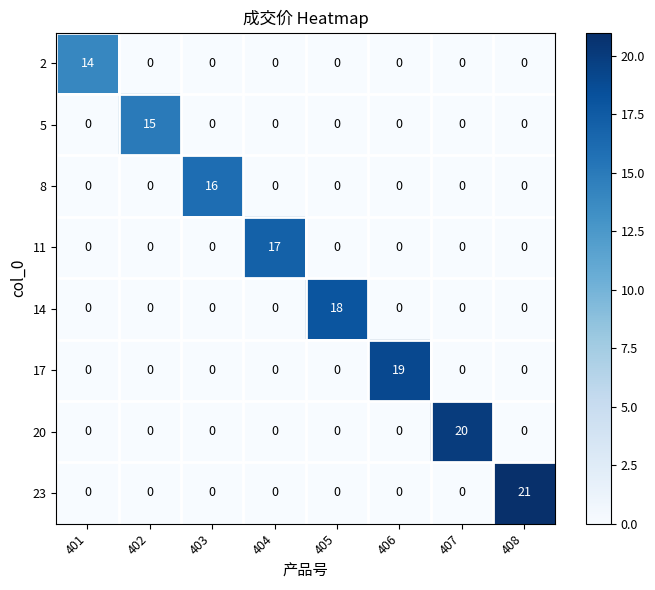

What is the difference between the maximum and minimum values in the 20 series?

20